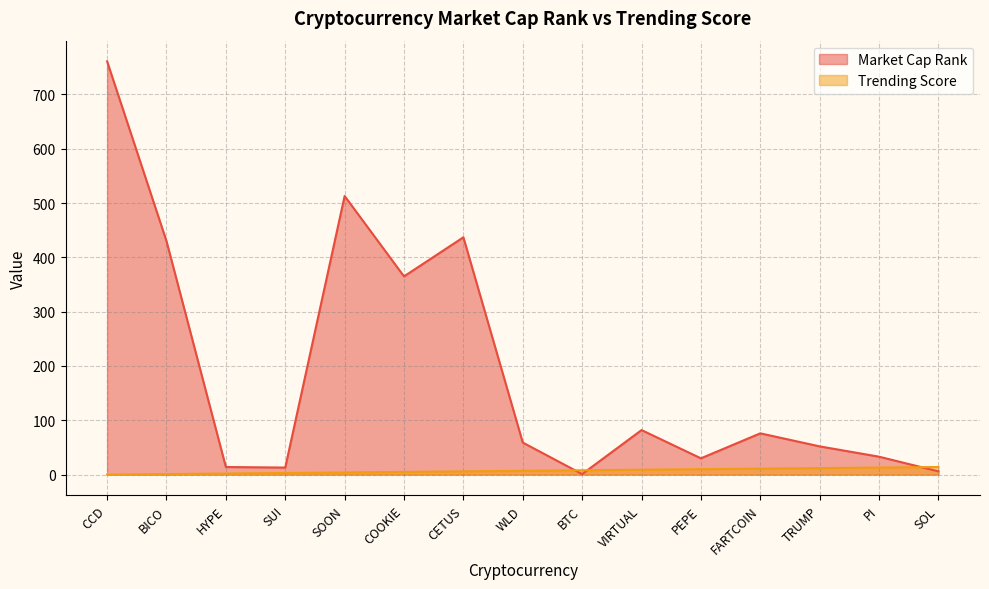

Which series has the largest range (max minus min)?

Market Cap Rank